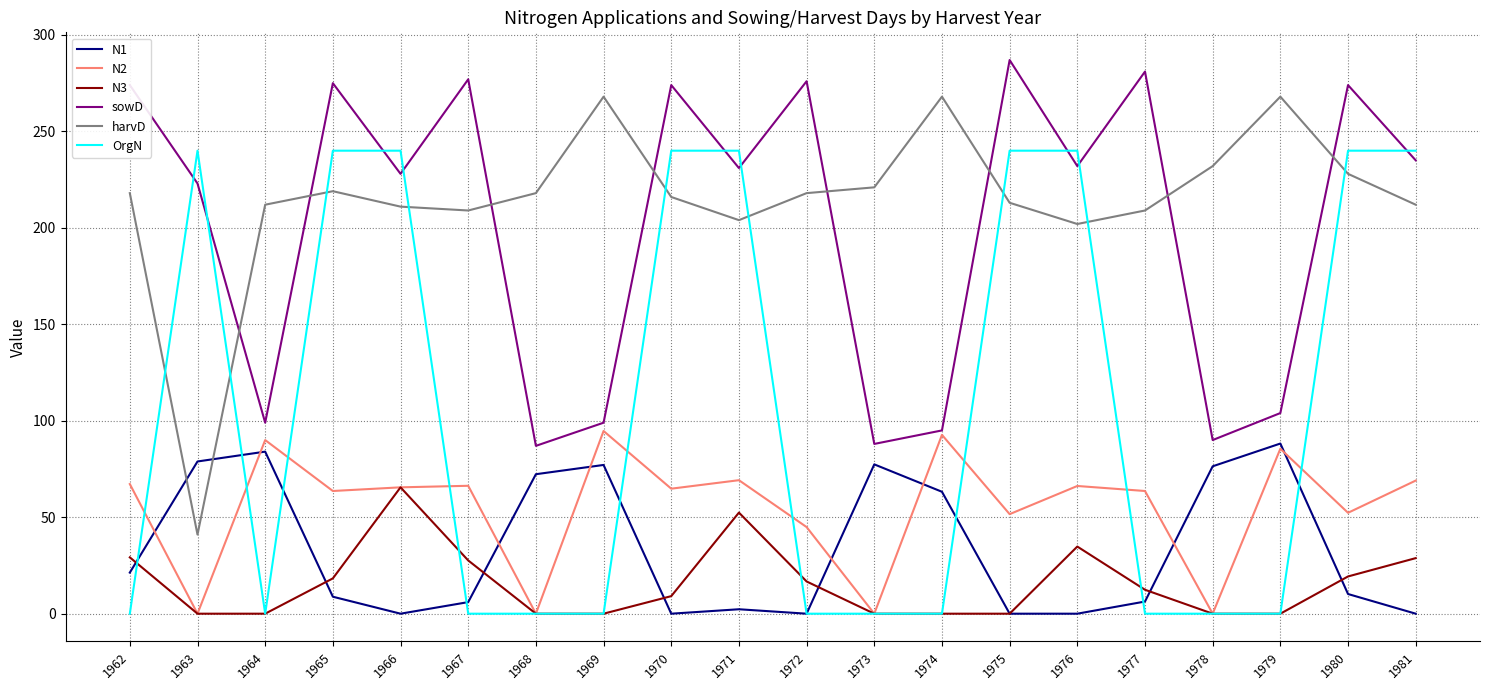

Between which two adjacent categories do sowD and OrgN first intersect?

1962 and 1963